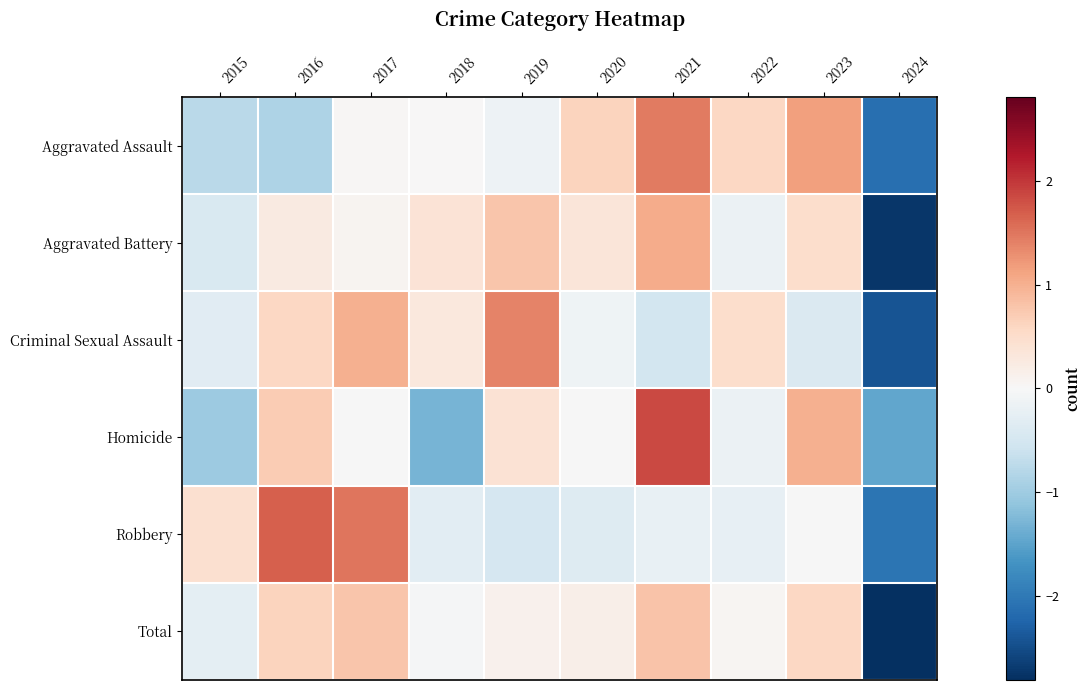

Reading right to left, transcribe all the data shown in this chart.

Aggravated Assault: 2024=-2.1	2023=1.1	2022=0.6	2021=1.5	2020=0.6	2019=-0.1	2018=0.0	2017=0.0	2016=-0.9	2015=-0.8
Aggravated Battery: 2024=-2.7	2023=0.5	2022=-0.2	2021=1.0	2020=0.3	2019=0.8	2018=0.4	2017=0.1	2016=0.2	2015=-0.4
Criminal Sexual Assault: 2024=-2.4	2023=-0.4	2022=0.5	2021=-0.5	2020=-0.1	2019=1.4	2018=0.3	2017=1.0	2016=0.6	2015=-0.3
Homicide: 2024=-1.5	2023=1.0	2022=-0.2	2021=1.9	2020=-0.0	2019=0.4	2018=-1.3	2017=-0.0	2016=0.7	2015=-1.0
Robbery: 2024=-2.0	2023=-0.0	2022=-0.2	2021=-0.2	2020=-0.4	2019=-0.5	2018=-0.3	2017=1.5	2016=1.7	2015=0.4
Total: 2024=-2.8	2023=0.6	2022=0.1	2021=0.8	2020=0.2	2019=0.1	2018=-0.0	2017=0.8	2016=0.6	2015=-0.3